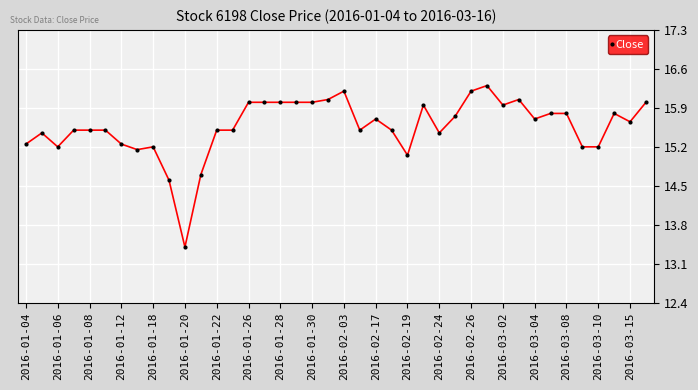

What is the greatest value displayed?

16.3